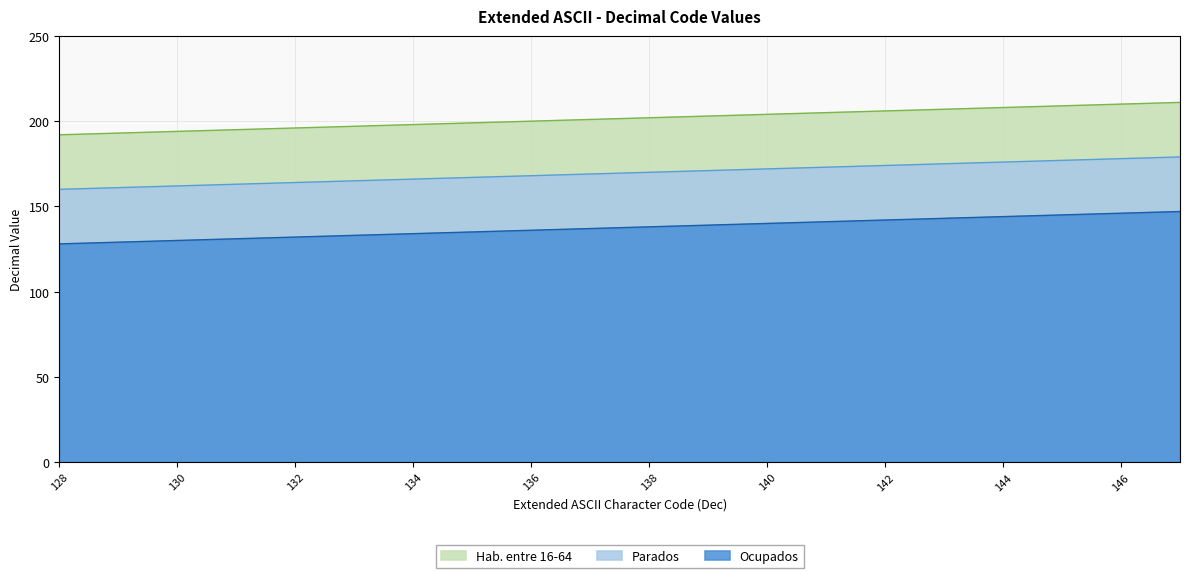

Which series has the widest spread of values?

Ocupados